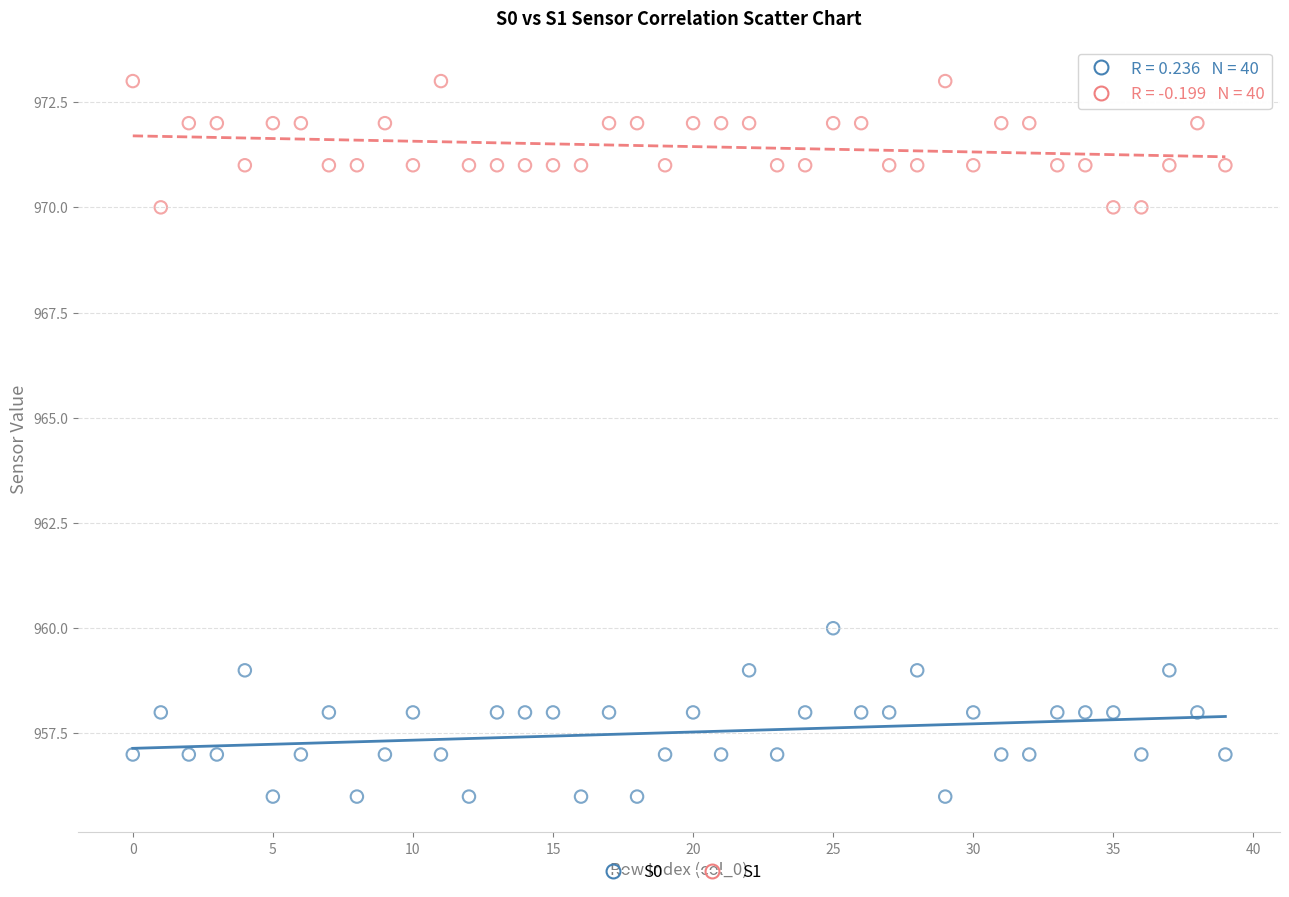

Across all data points, what is the range of Y values (max minus min)?

17